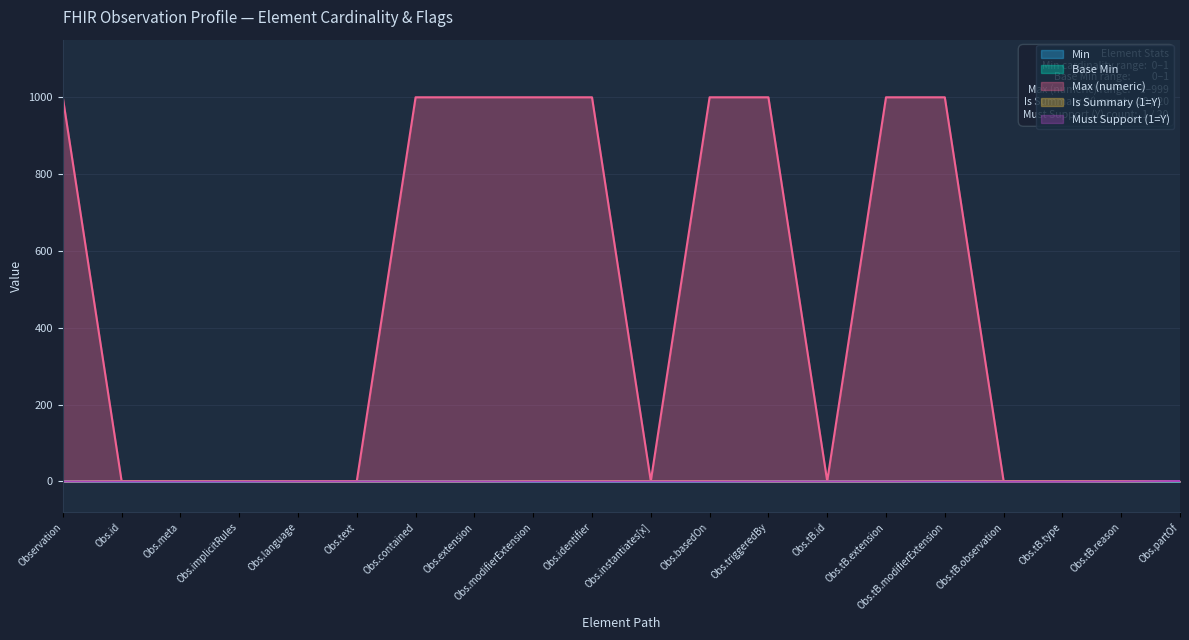

What is the value of the Must Support (1=Y) point at the 20th from the left?

1